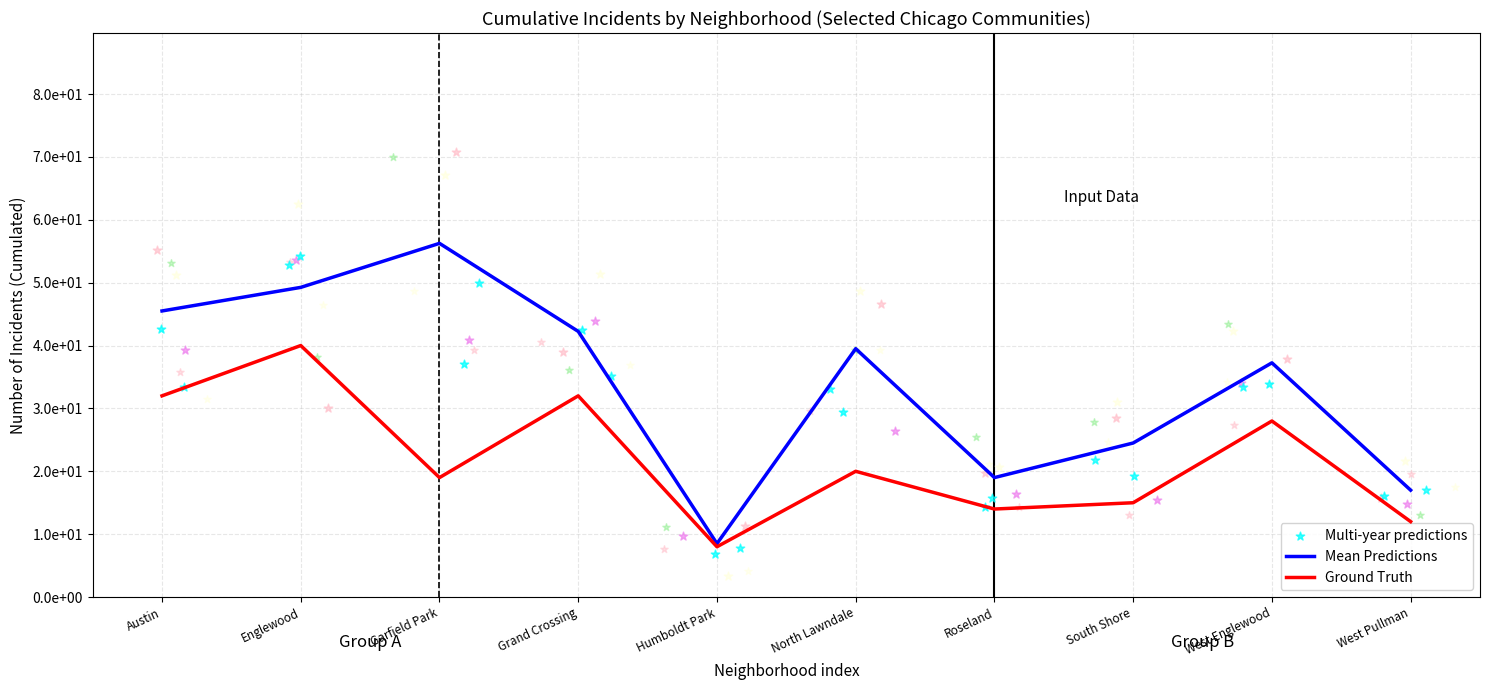

At which category is the sum across all series the highest?

Englewood